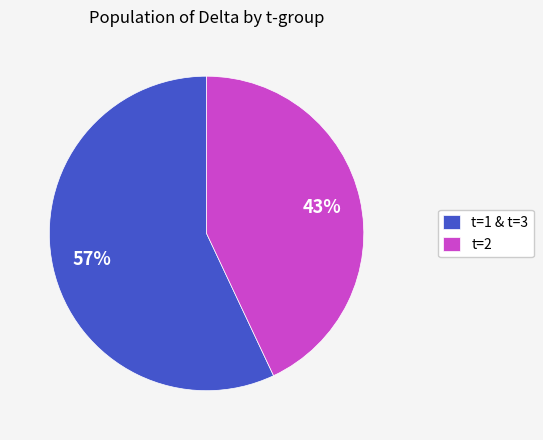

How many segments does this pie chart have?

2